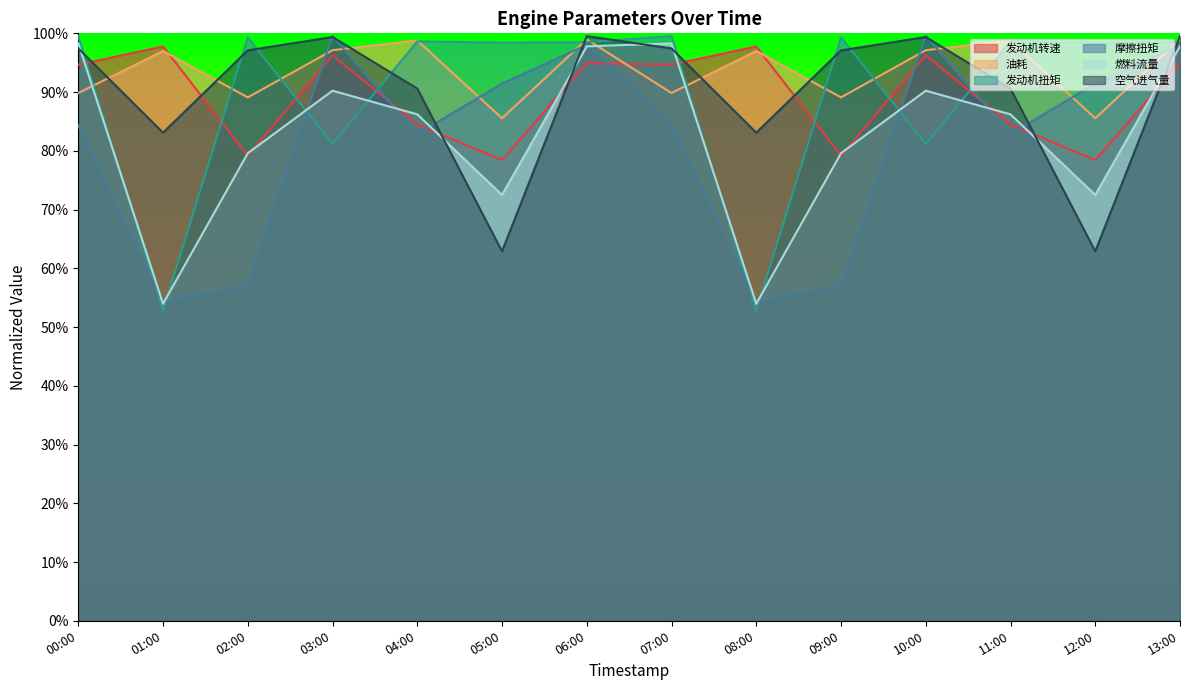

What is the highest value of the 油耗 series?

1.0